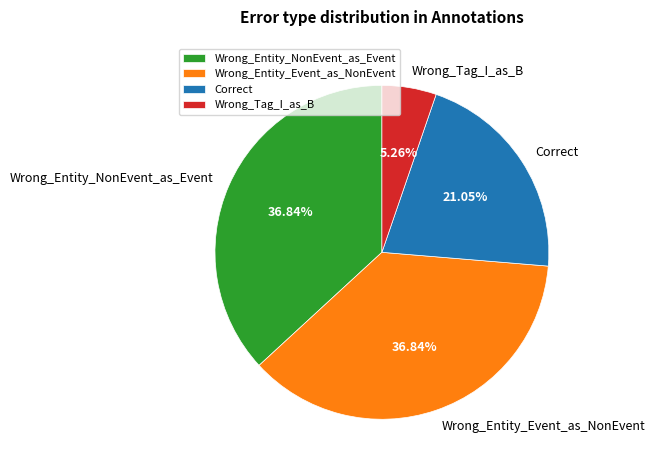

To the nearest percent, what is the difference between the Wrong_Tag_I_as_B and Correct slice percentages?

16%